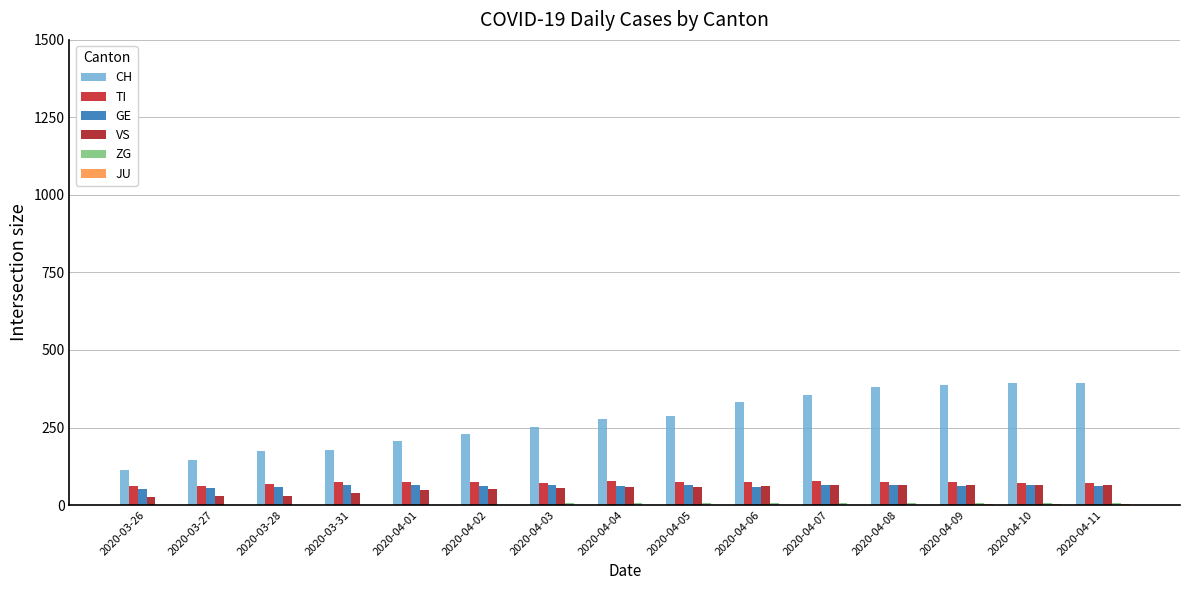

Are the bars horizontal?

No